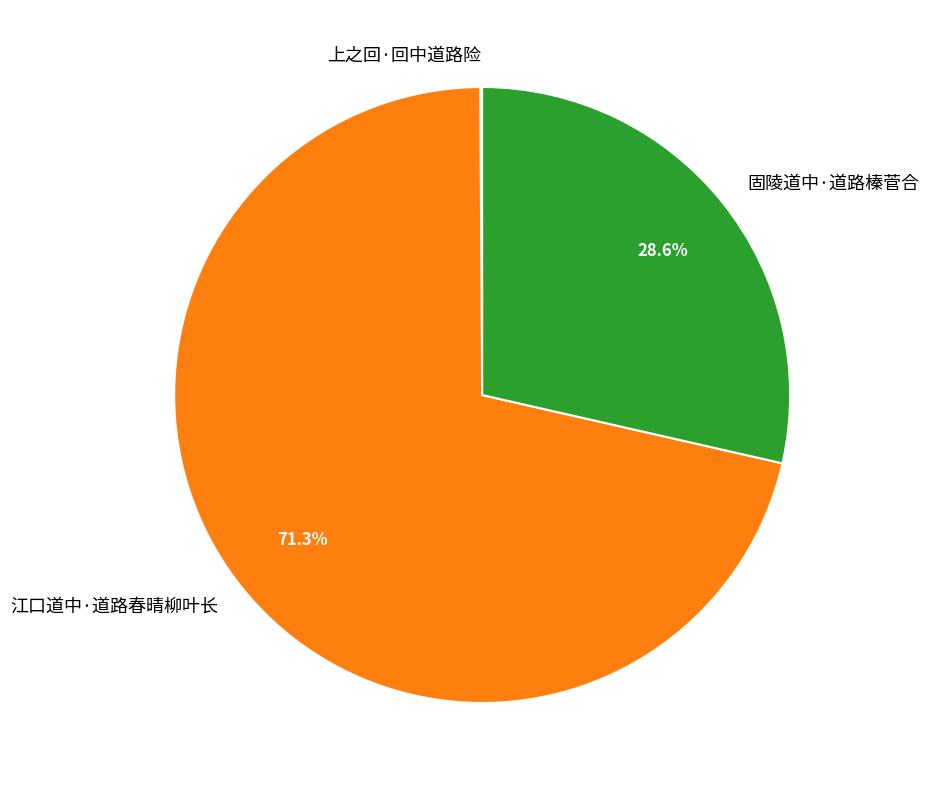

Is there a majority slice in this chart?

Yes